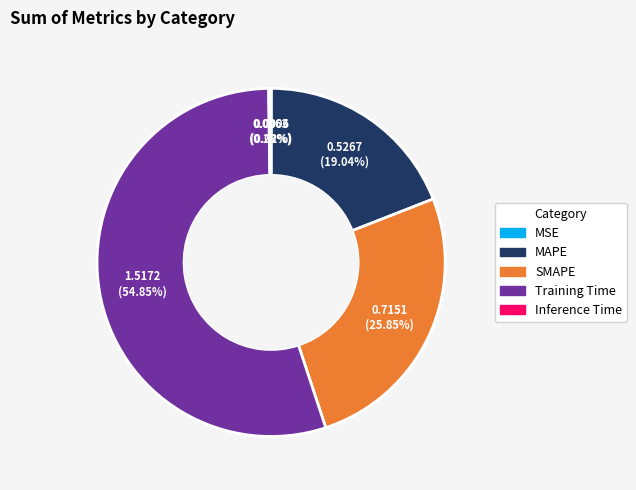

What is the largest slice in the pie chart?

Training Time